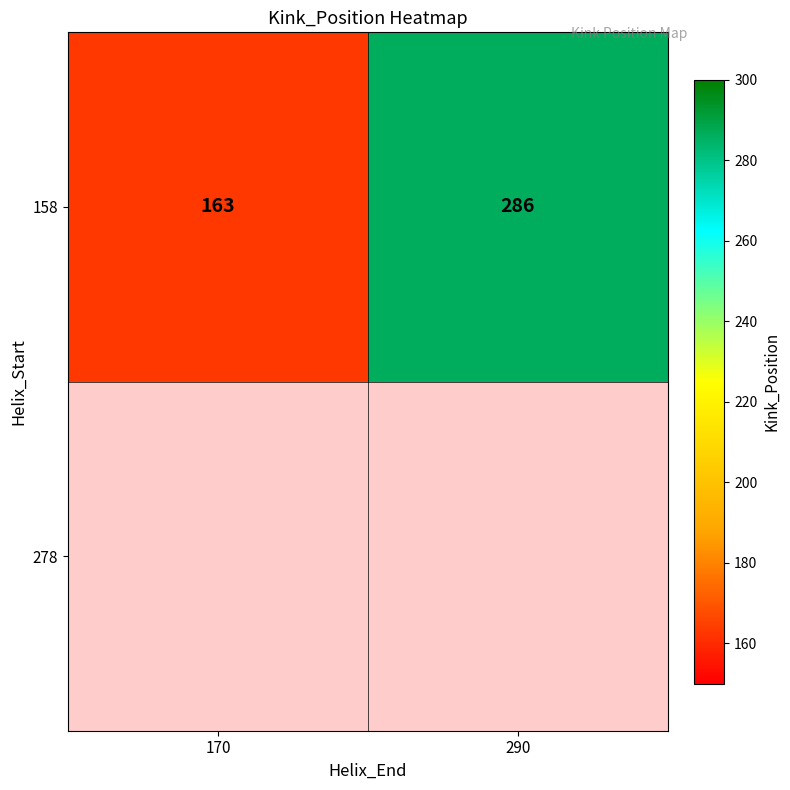

What is the maximum value shown in the chart?

286